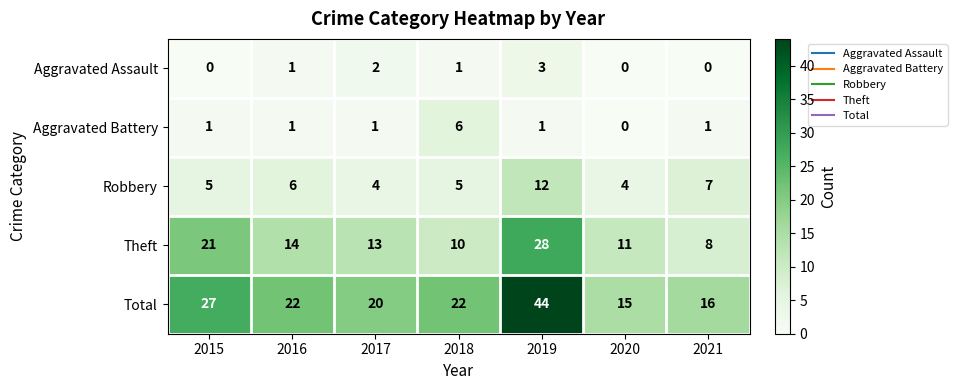

How many positive values does the Aggravated Battery series have?

6